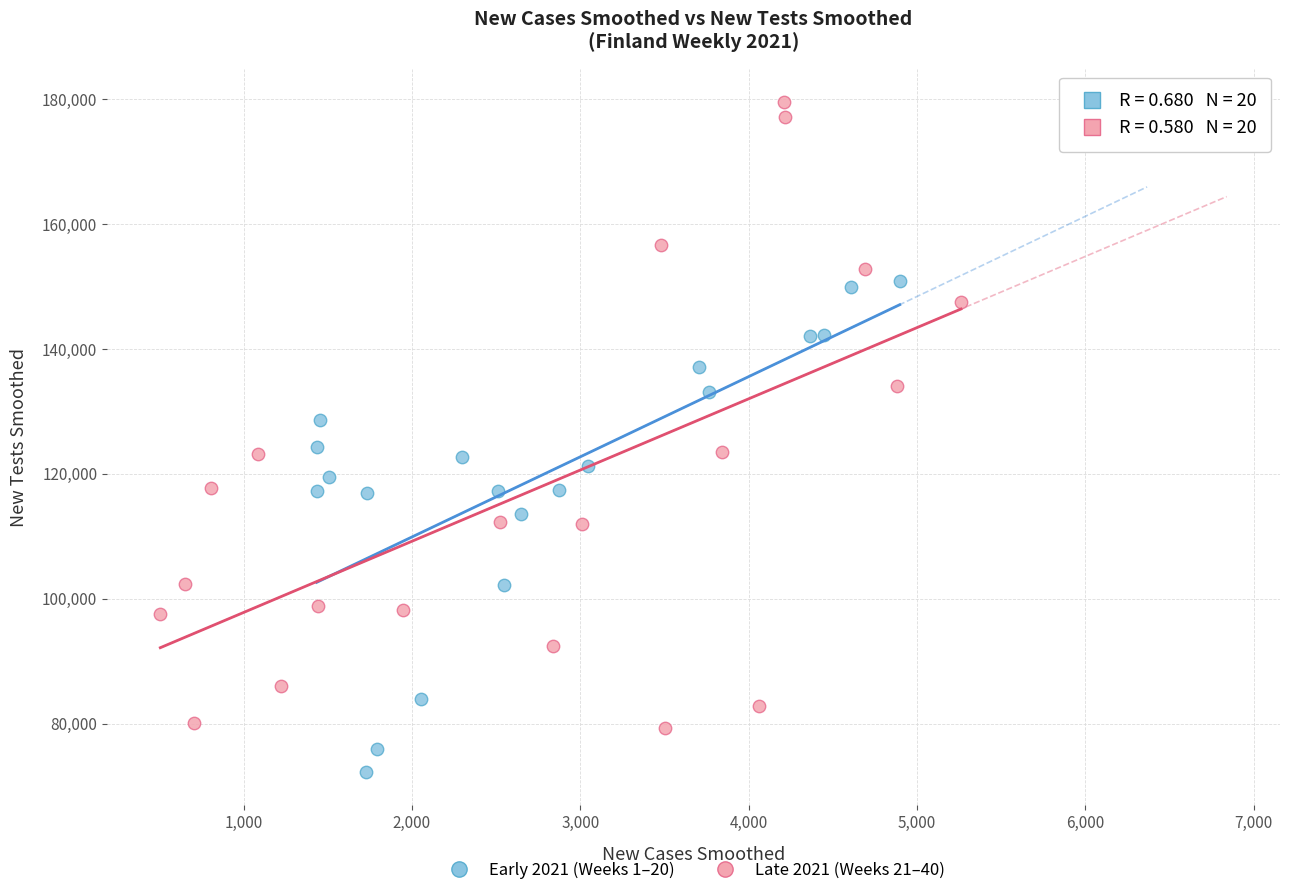

Which series reaches the maximum Y coordinate?

Late 2021 (Weeks 21–40)